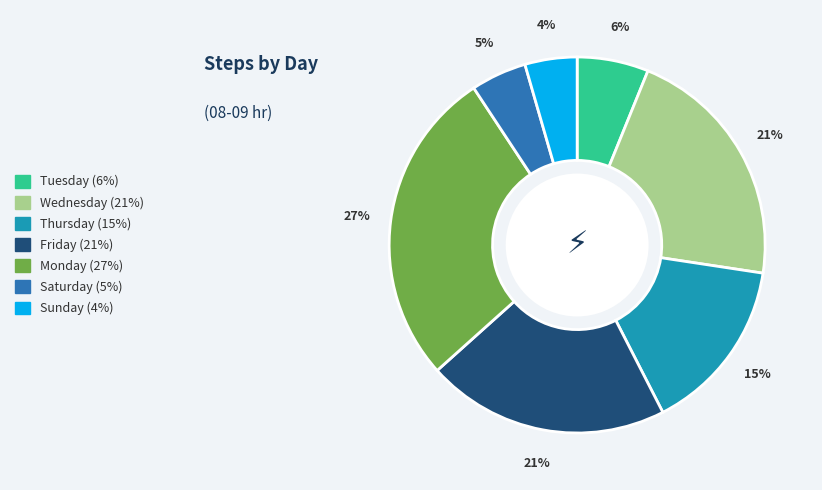

Which has a higher value, Wednesday or Tuesday?

Wednesday